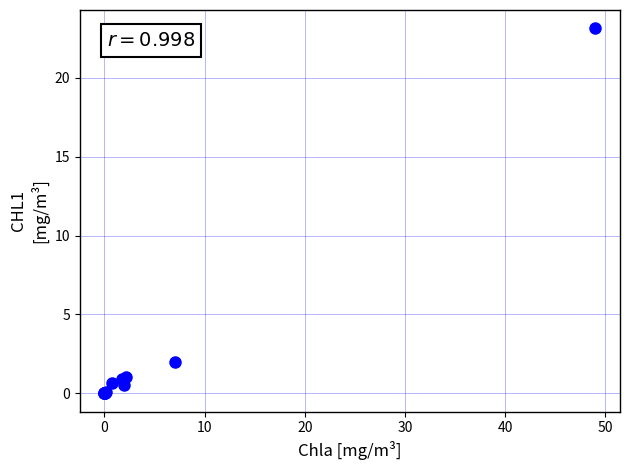

What Y value in the scatter plot is closest to 11?

2.0